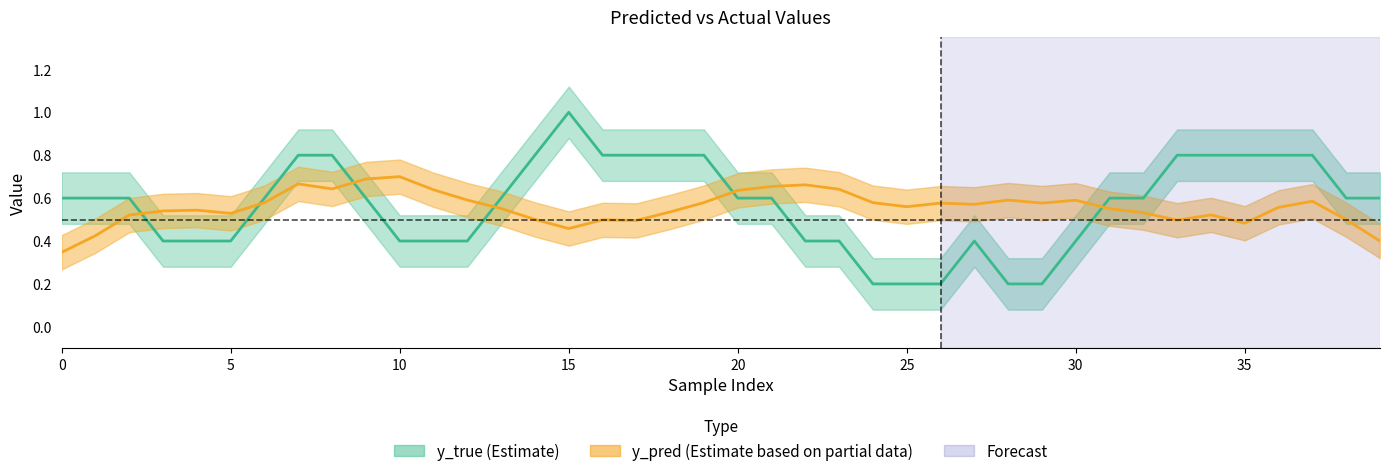

Rank the series by their maximum value, from highest to lowest.

y_true, y_pred